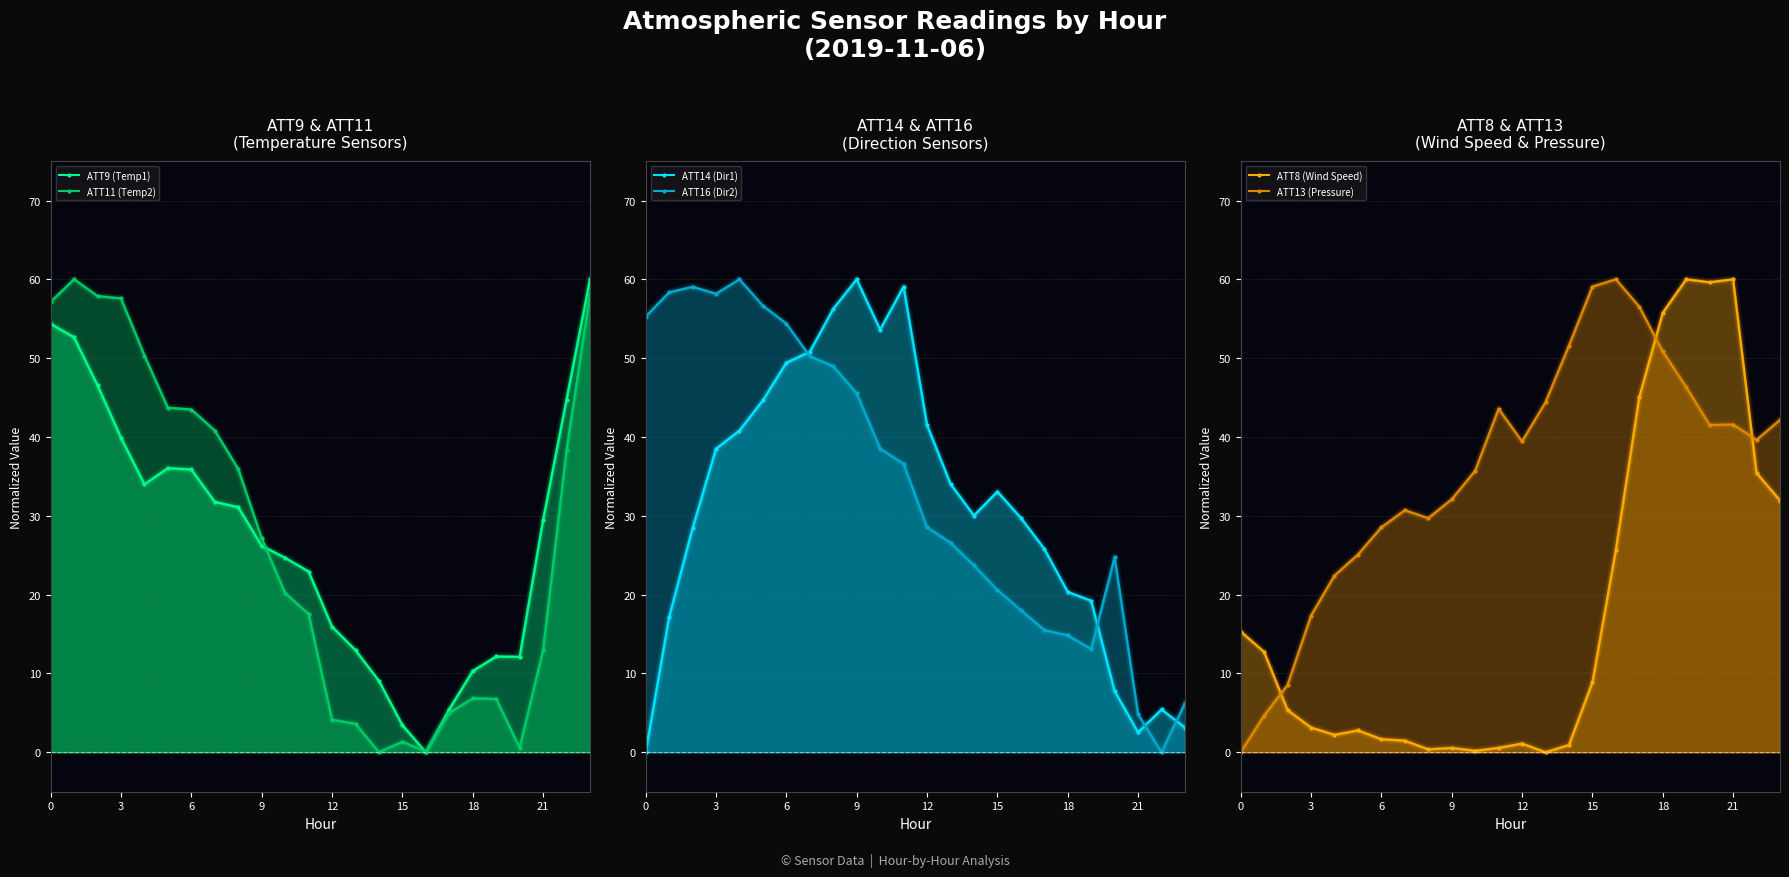

Rank the series at 16 from lowest to highest value.

ATT9 (Temp1), ATT11 (Temp2), ATT16 (Dir2), ATT8 (Wind Speed), ATT14 (Dir1), ATT13 (Pressure)